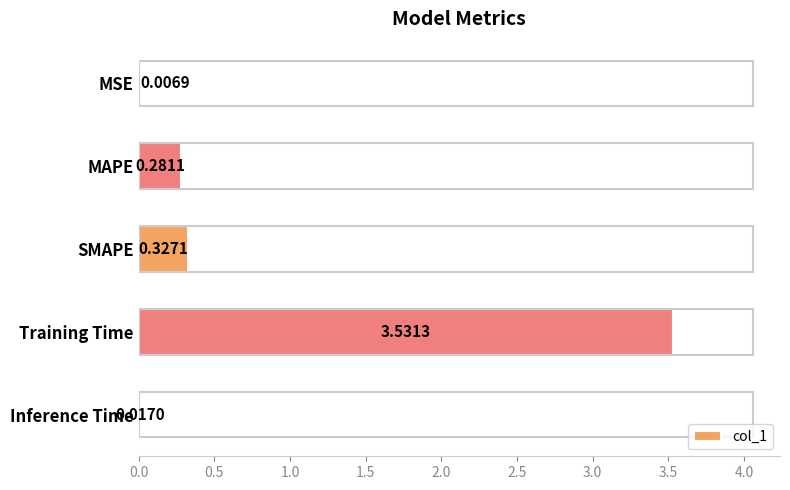

Between MAPE and Training Time, which is larger?

Training Time